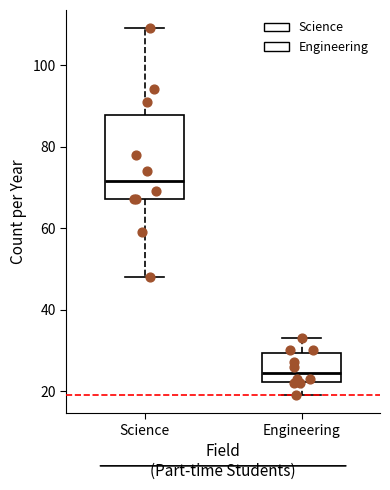

Which box's median line is the lowest?

Engineering